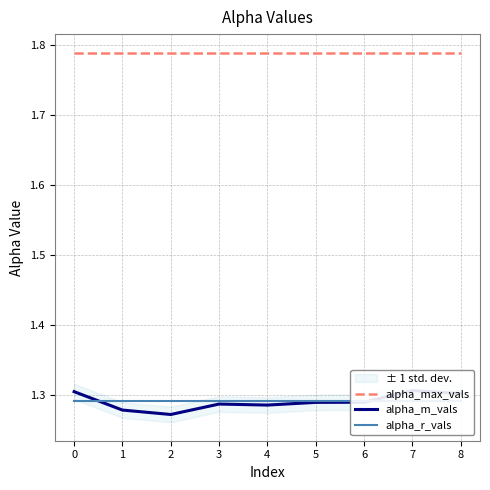

True or false: alpha_max_vals and alpha_m_vals intersect in this chart.

False